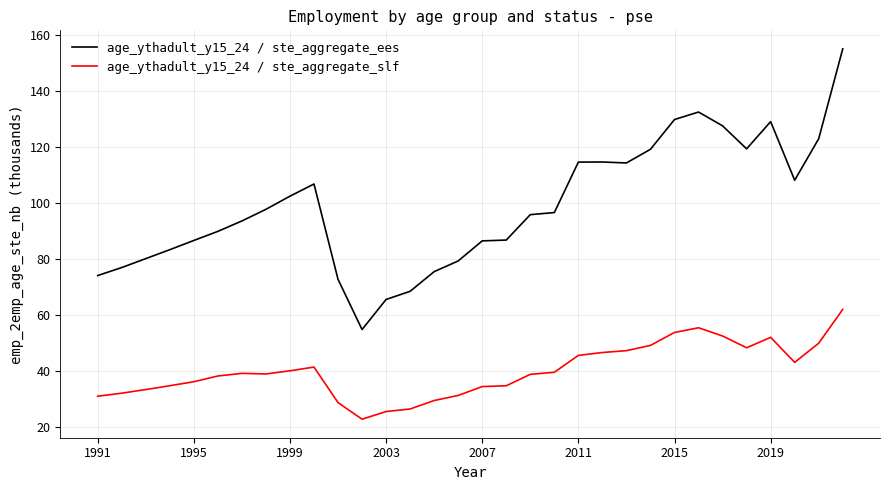

Which series has the largest range (max minus min)?

age_ythadult_y15_24 / ste_aggregate_ees